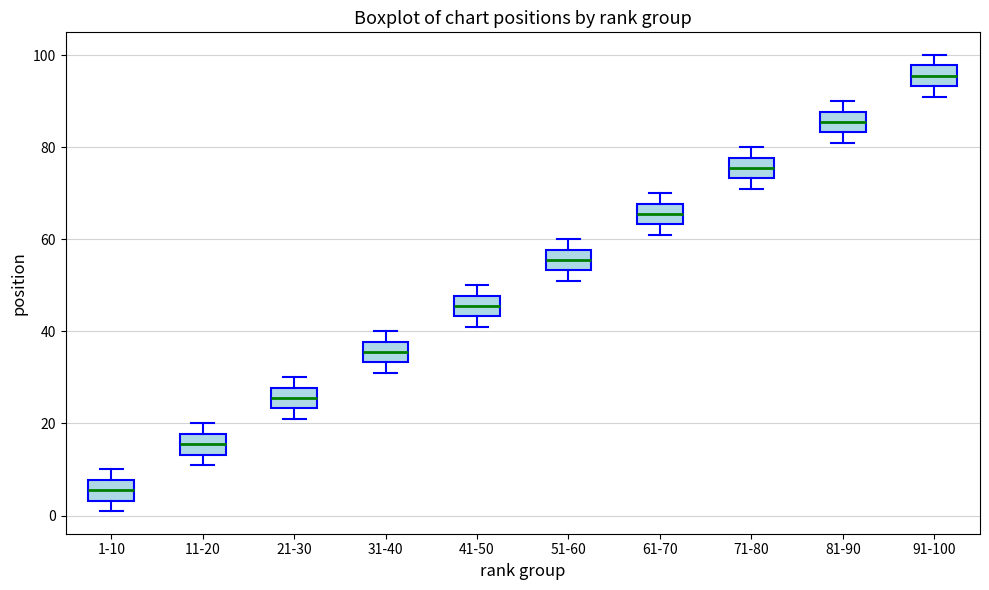

Reading left to right, transcribe this box plot: for each box, give where its median line is, the range the box spans, and where its two whiskers end, as read against the y-axis. The values are not printed on the chart, so give them approximately, as read against the axis.

1-10: median 6, box 4 to 8, whiskers 2 to 10
11-20: median 16, box 14 to 18, whiskers 12 to 20
21-30: median 26, box 24 to 28, whiskers 22 to 30
31-40: median 36, box 34 to 38, whiskers 32 to 40
41-50: median 46, box 44 to 48, whiskers 42 to 50
51-60: median 56, box 54 to 58, whiskers 52 to 60
61-70: median 66, box 64 to 68, whiskers 62 to 70
71-80: median 76, box 74 to 78, whiskers 72 to 80
81-90: median 86, box 84 to 88, whiskers 82 to 90
91-100: median 96, box 94 to 98, whiskers 92 to 100